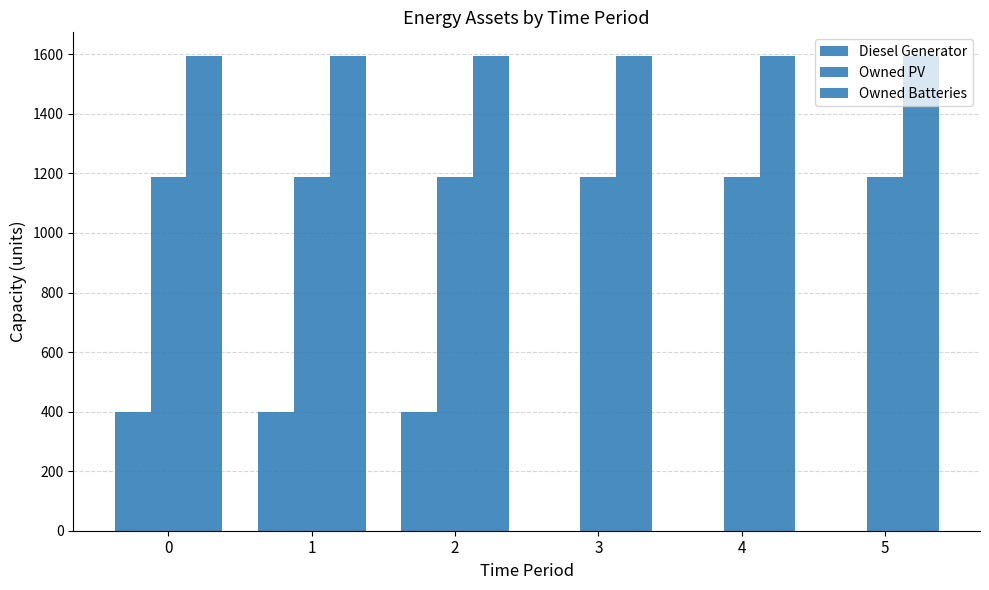

Is the value of Owned Batteries at 0 greater than the value of Diesel Generator at 3?

Yes